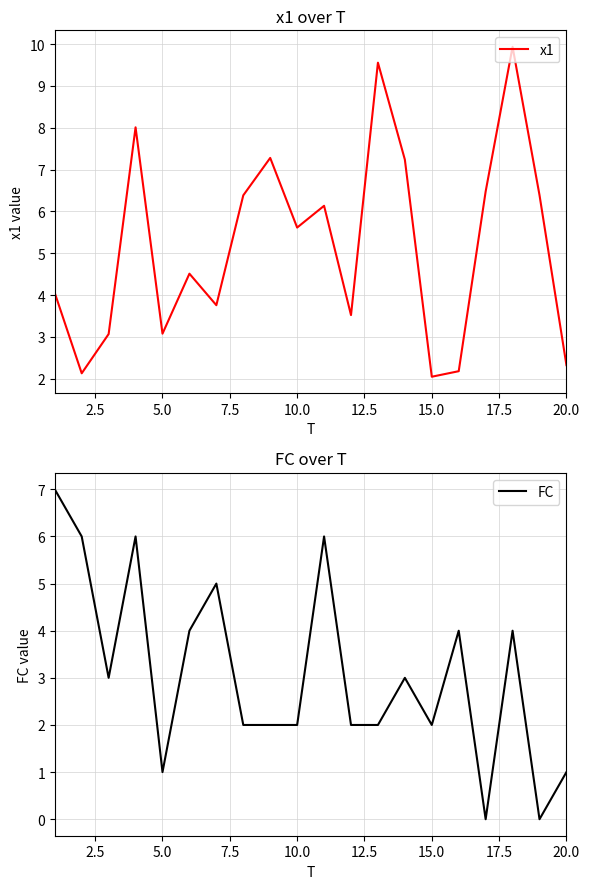

What is the lowest value of the x1 series?

2.0